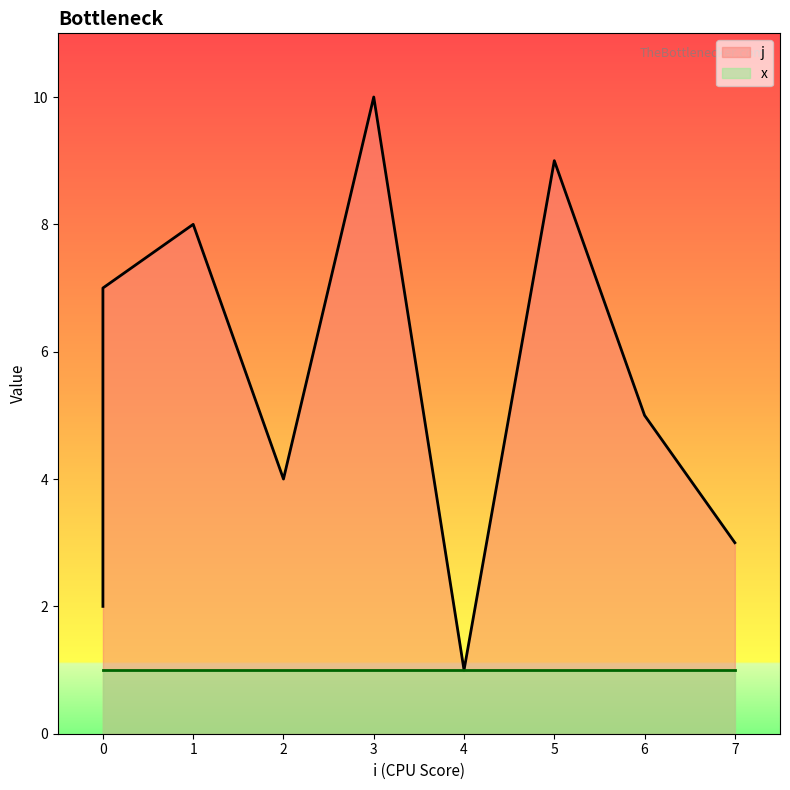

What is the difference between the values at 4 and 7?

2